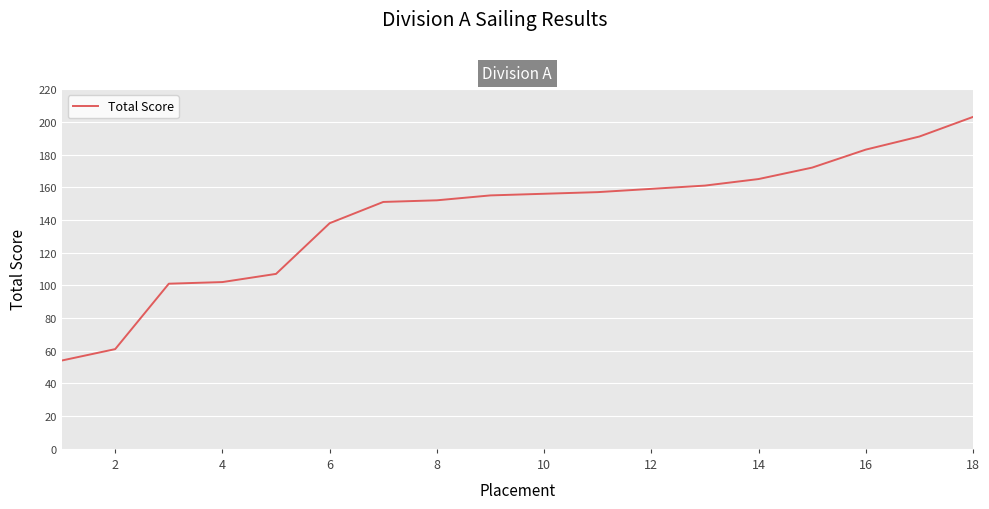

What is the greatest value displayed?

203